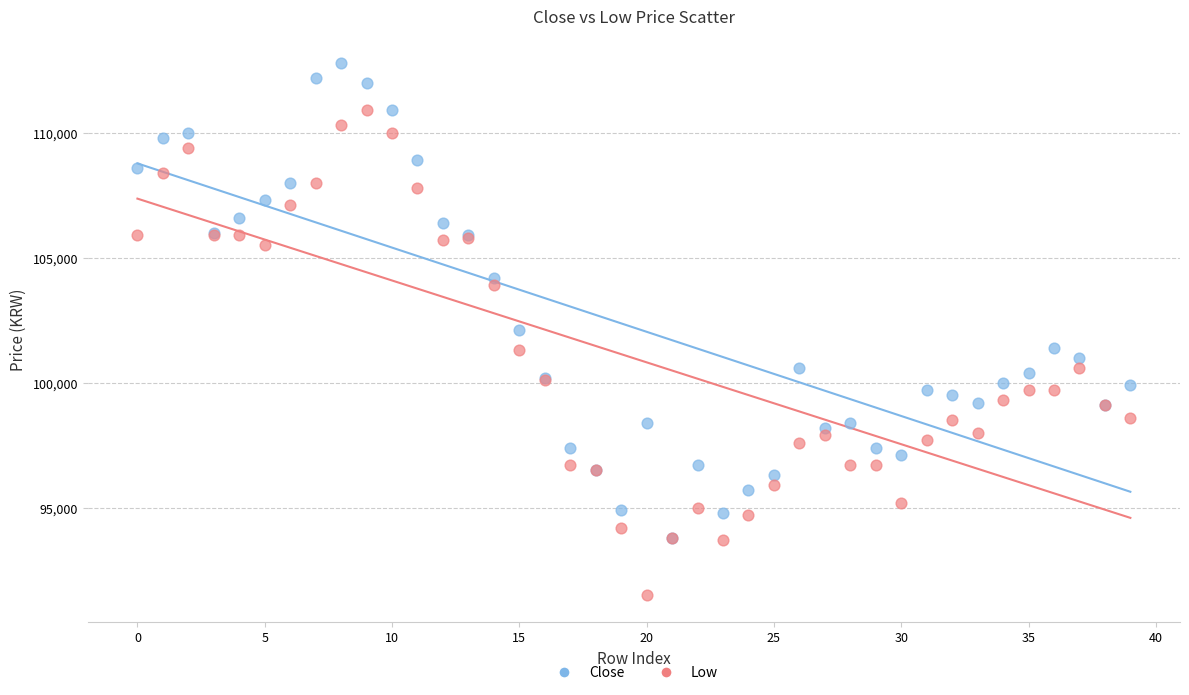

In the Close series, what Y value is closest to 103300?

104200